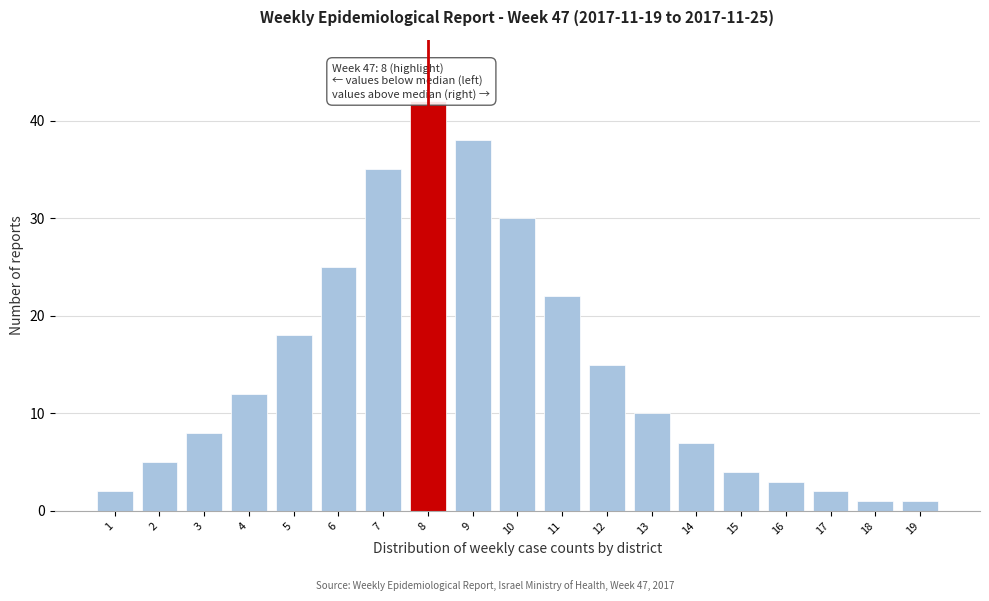

Reading left to right, what are all the values shown in this chart?

1=2	2=5	3=8	4=12	5=18	6=25	7=35	8=42	9=38	10=30	11=22	12=15	13=10	14=7	15=4	16=3	17=2	18=1	19=1